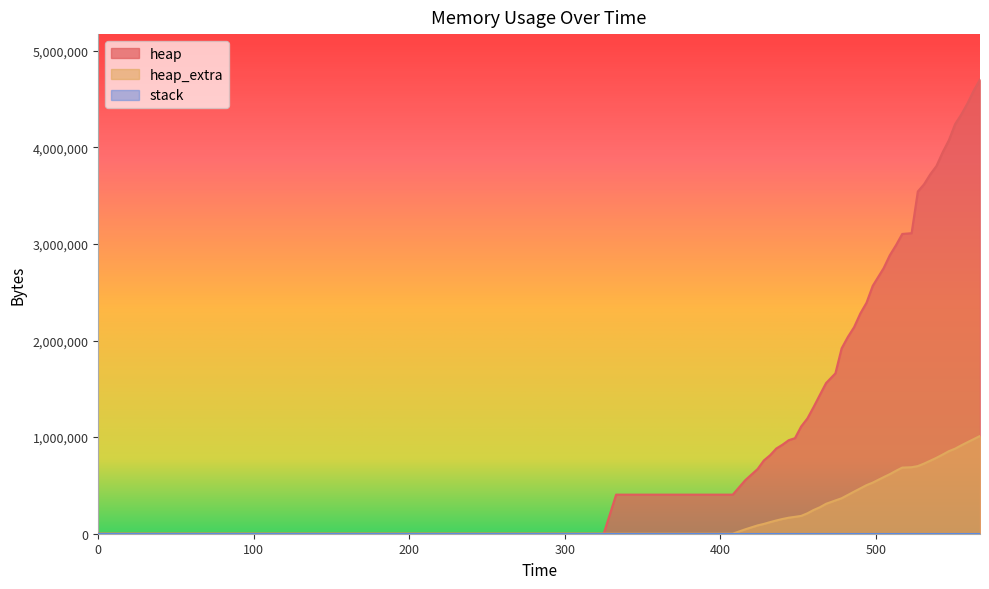

Which series has the largest total across all categories?

heap